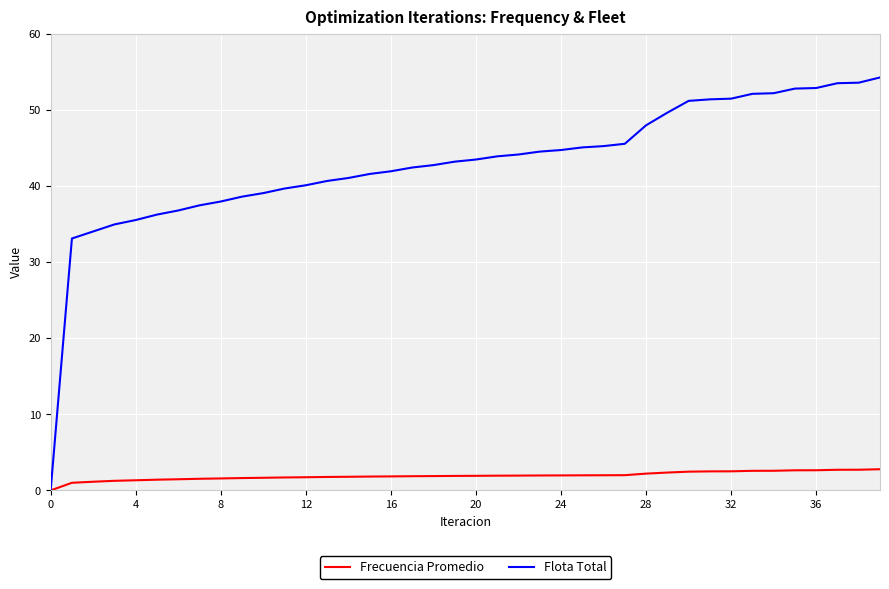

Which series has the largest range (max minus min)?

Flota Total